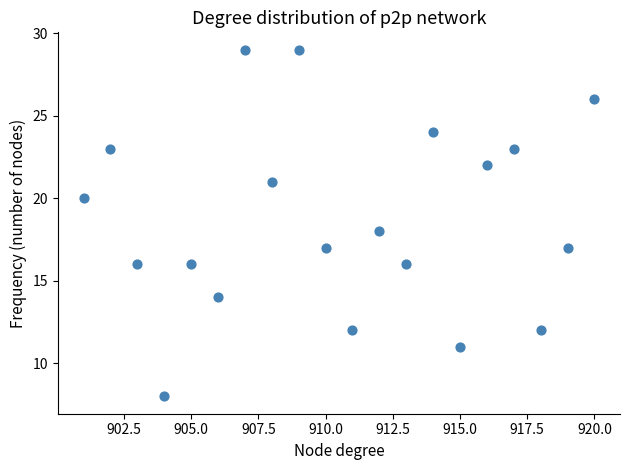

What is the range of Y values (max minus min)?

21